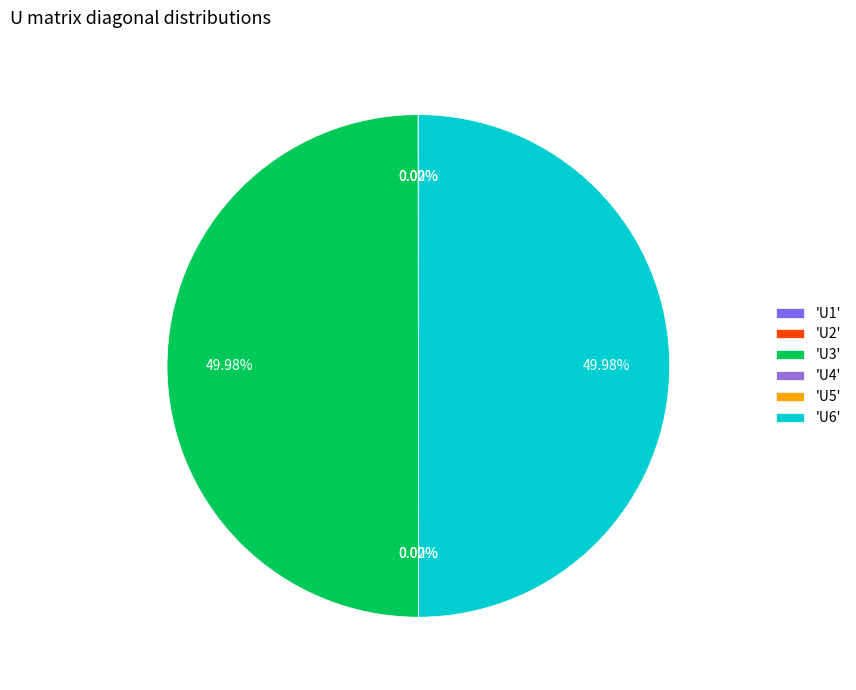

How many slices are in this pie chart?

6